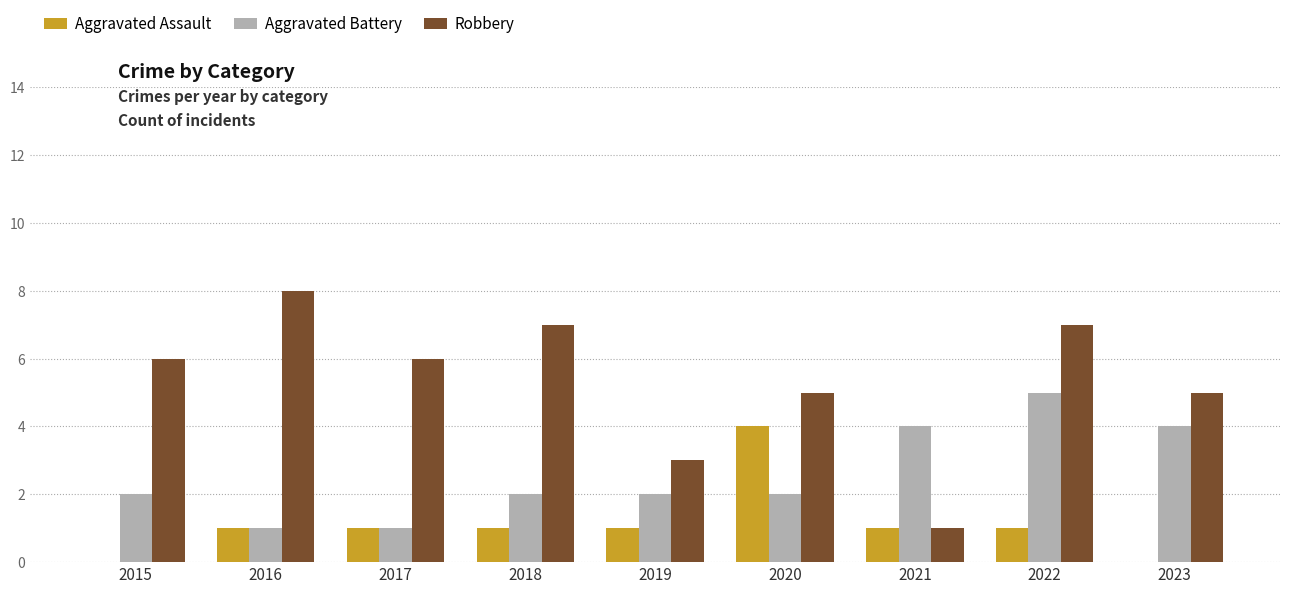

Between 2021 and 2022, which series saw the biggest shift?

Robbery